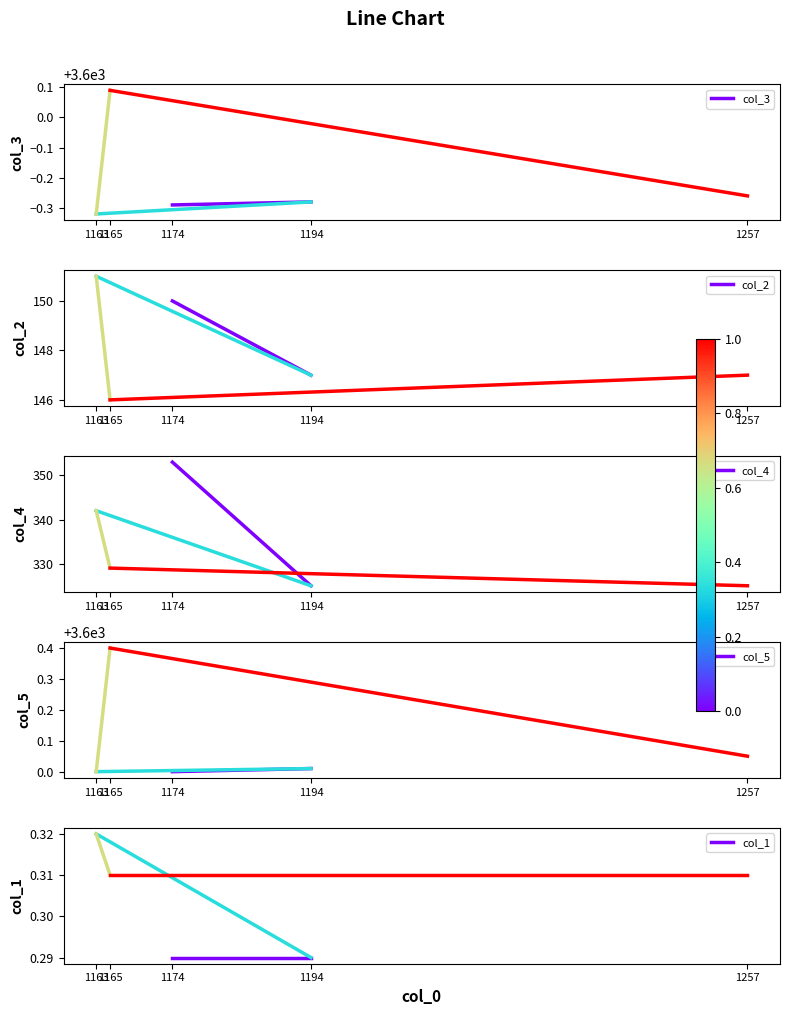

Which series has the widest spread of values?

col_4